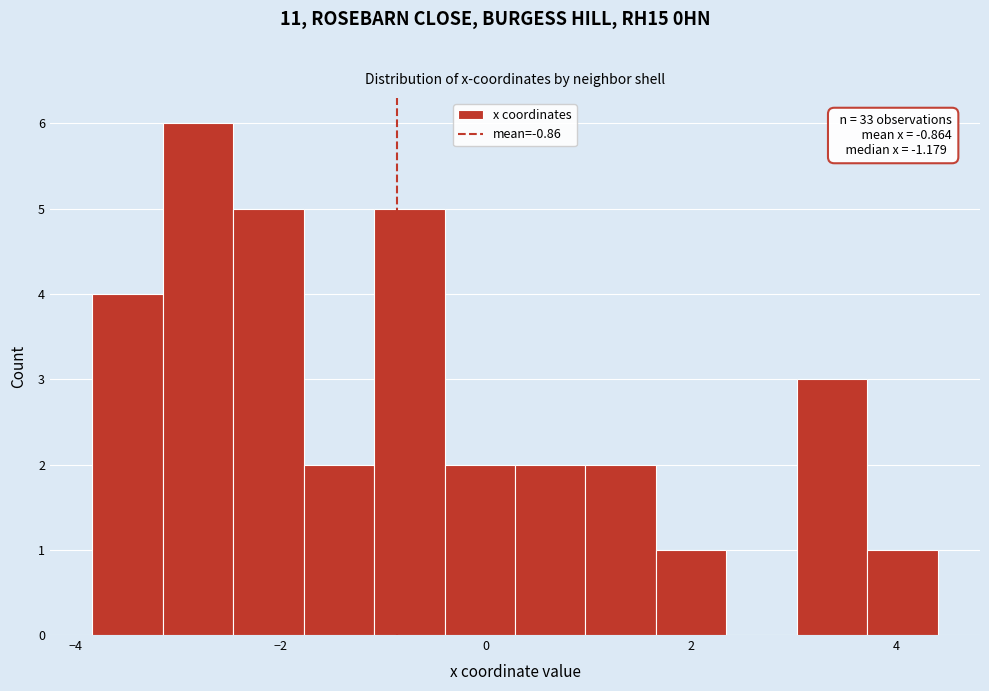

Around what value on the x-axis is the tallest bar? Give the approximate position of its centre, as read against the axis.

-2.8